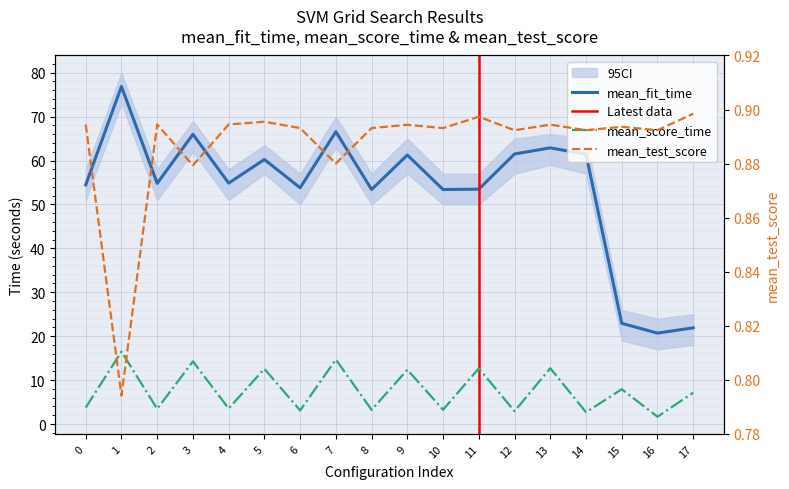

Where is the first local minimum for mean_test_score?

1